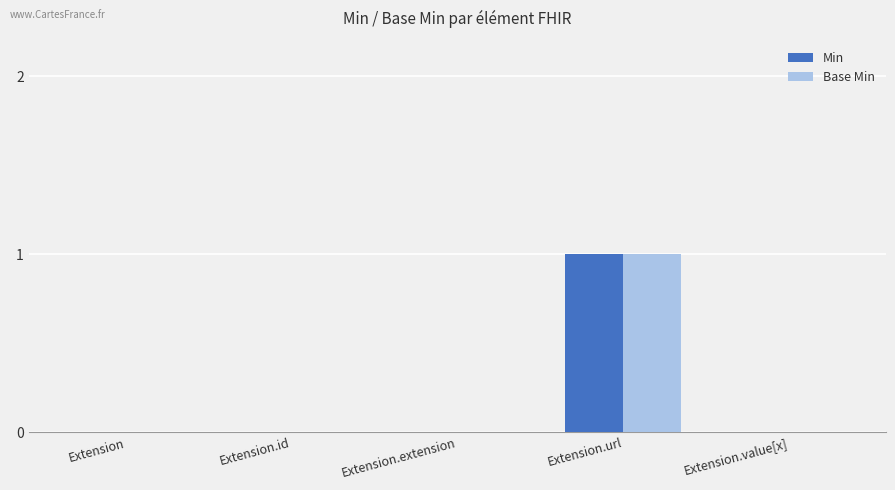

Reading left to right, transcribe all the data shown in this chart.

Min: 0	0	0	1	0
Base Min: 0	0	0	1	0